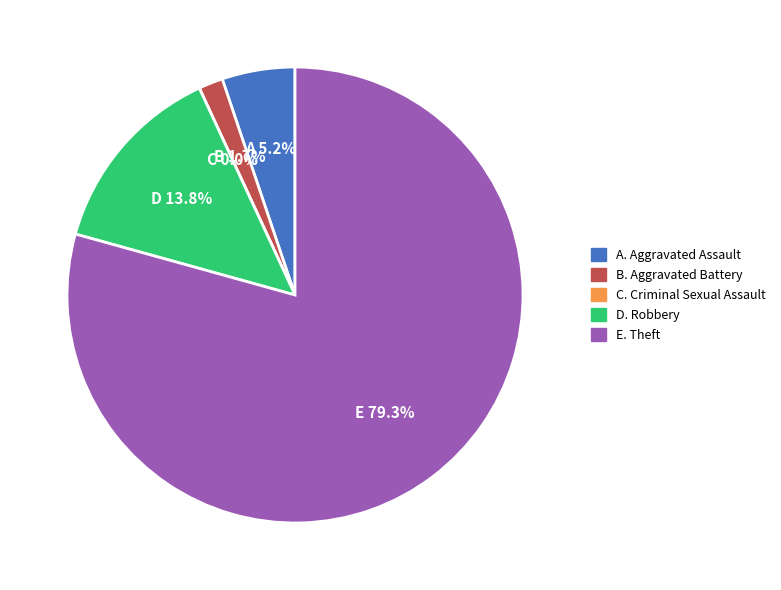

How many slices are in this pie chart?

5